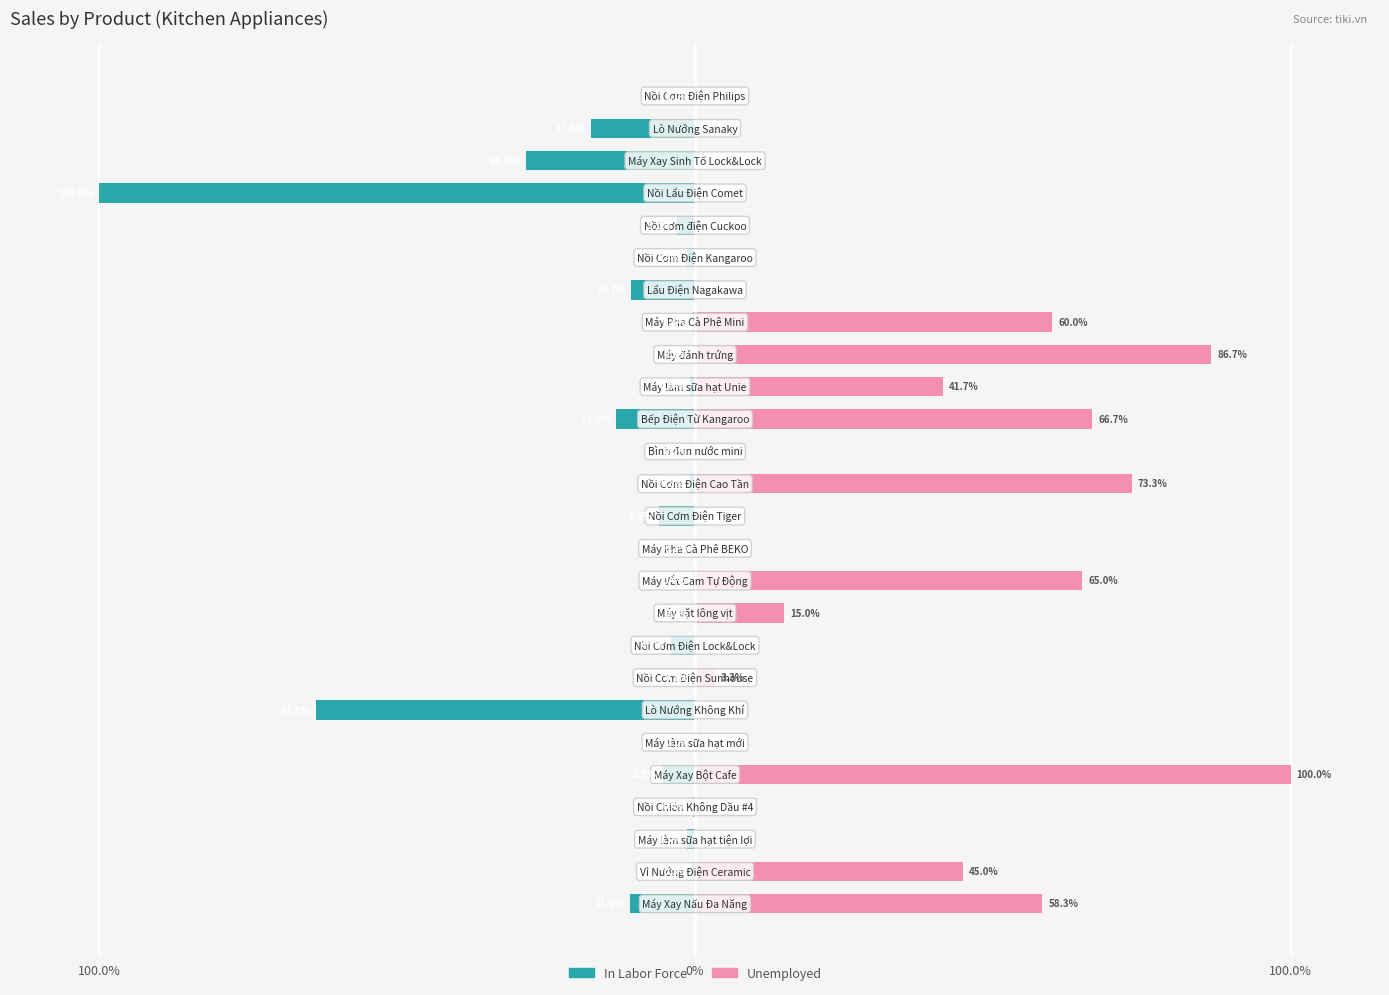

What is the sum of all In Labor Force values?

-270.1